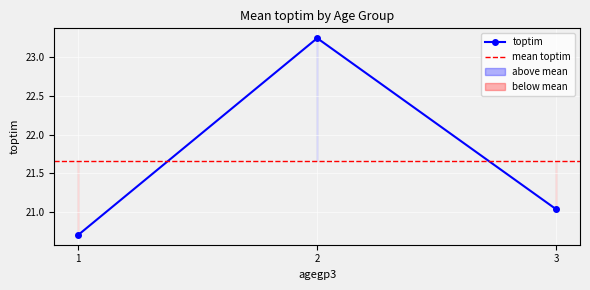

List the labels in order of value, largest first.

2, 3, 1